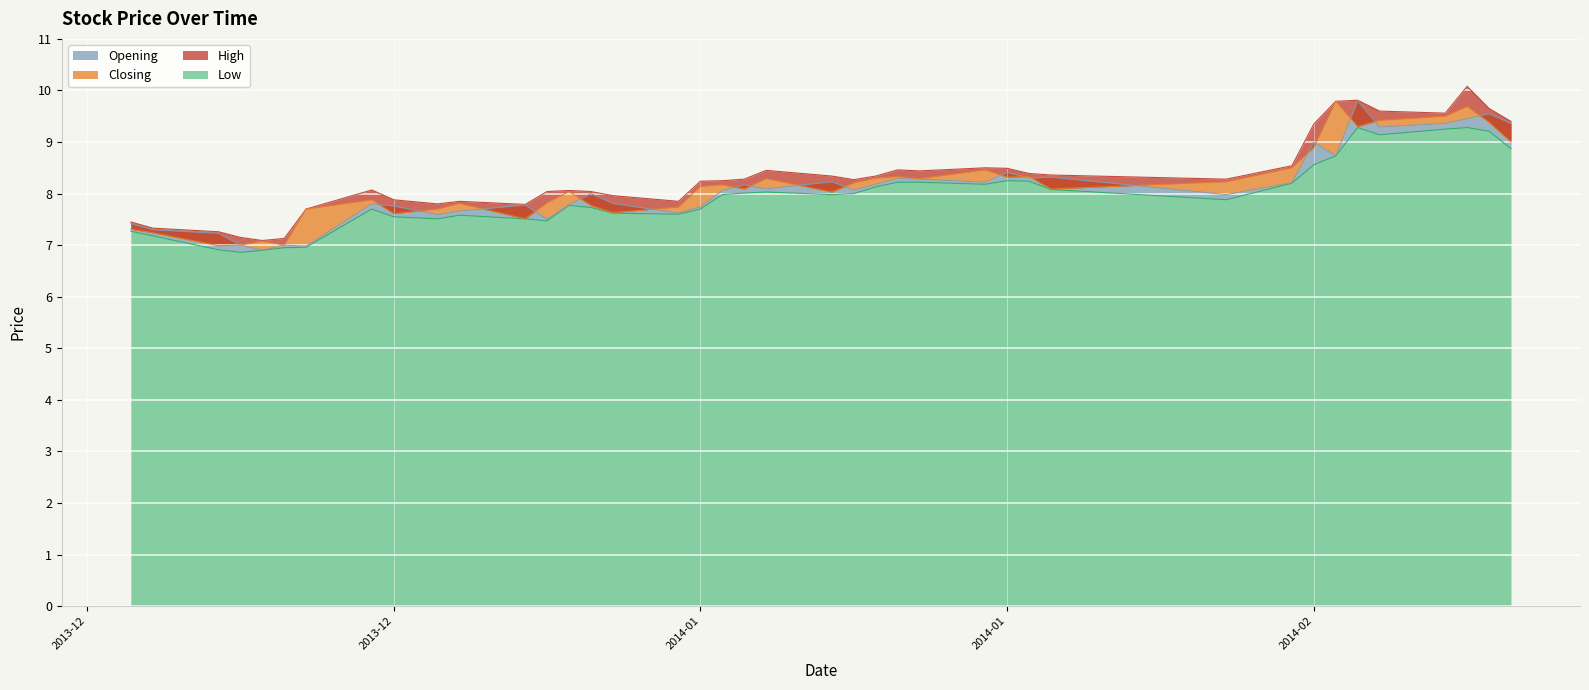

True or false: High has more than 0 interior local peaks.

True